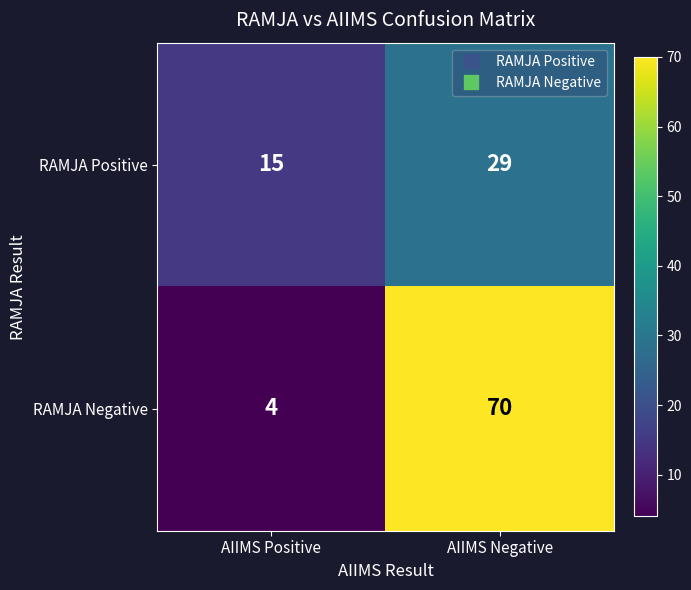

What is the difference between the RAMJA Negative values at AIIMS Negative and AIIMS Positive?

66